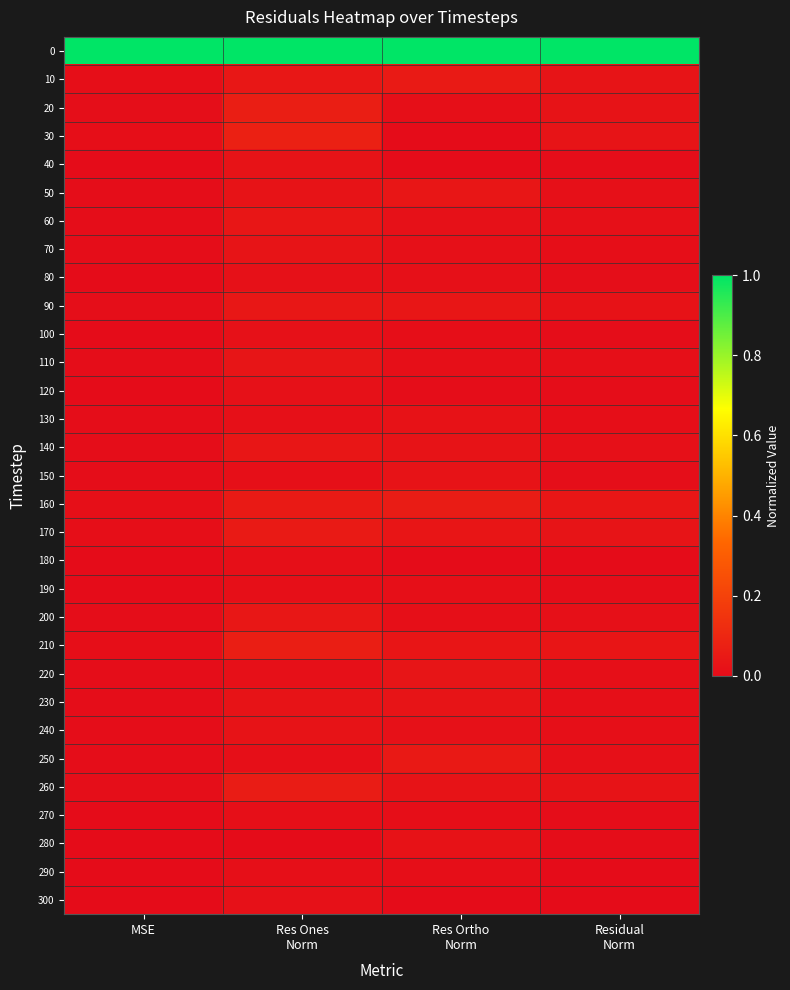

Rank the series at Res Ortho Norm from lowest to highest value.

300, 40, 180, 30, 120, 100, 290, 270, 20, 200, 110, 190, 70, 80, 60, 240, 130, 280, 140, 260, 150, 230, 220, 170, 210, 90, 50, 250, 10, 160, 0